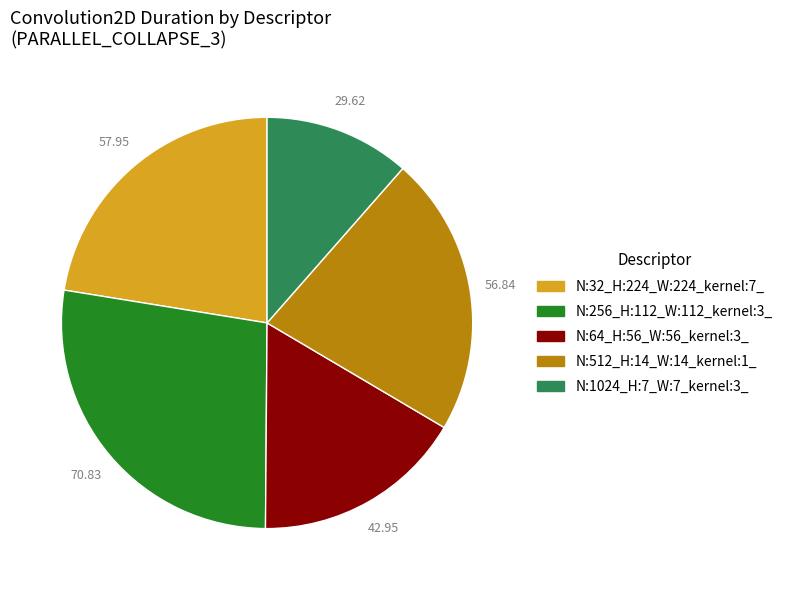

What is the smallest slice in the pie chart?

N:1024_H:7_W:7_kernel:3_